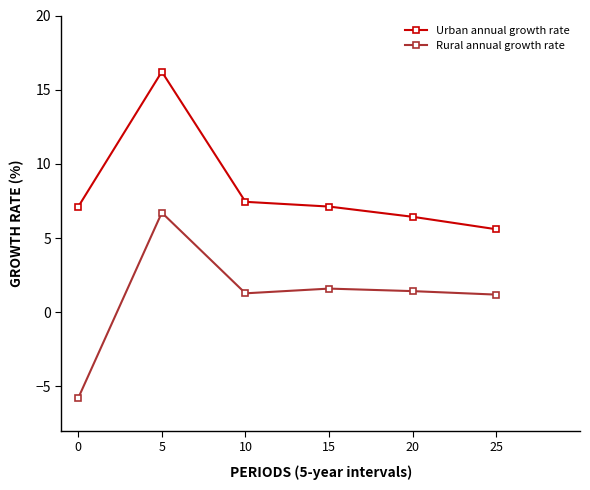

Which series has the widest spread of values?

Rural annual growth rate